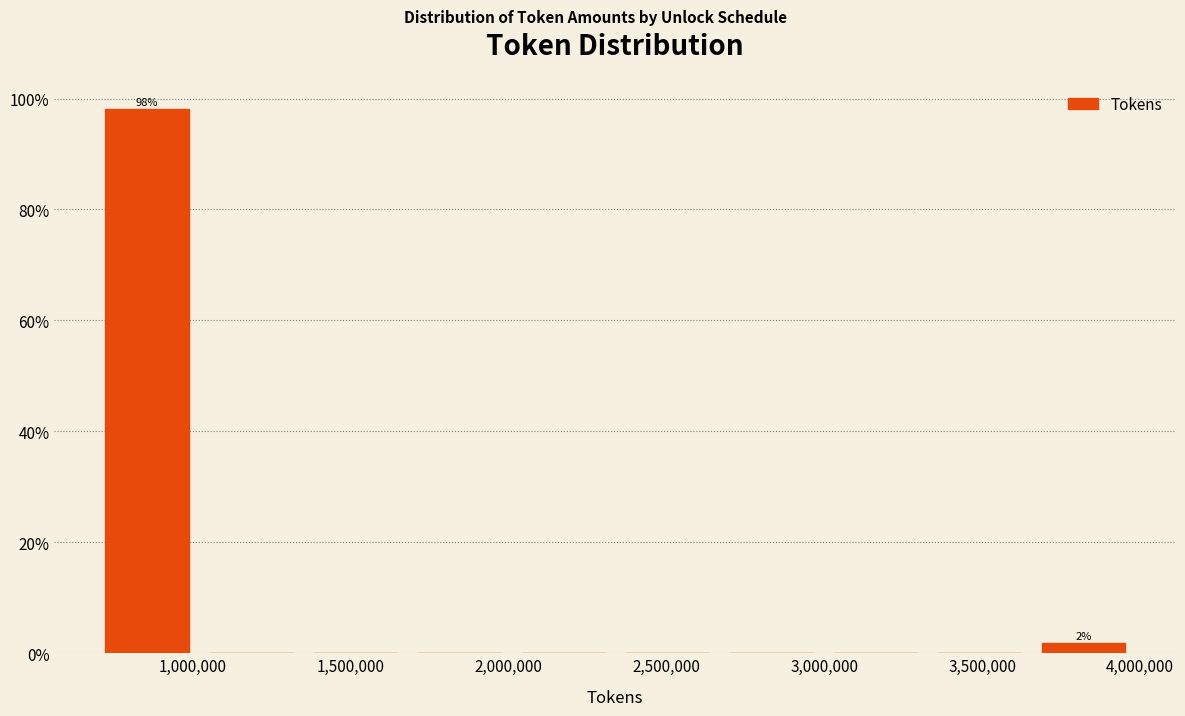

Which range on the x-axis has the tallest bar?

700000 to 1000000